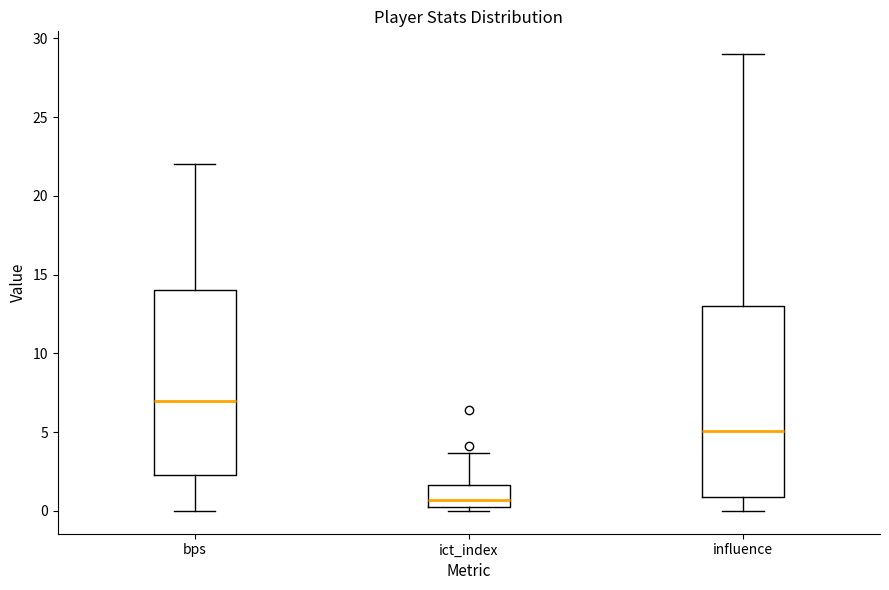

Where is the lower edge of the box for ict_index on the y-axis? The values are not printed on the chart, so give them approximately, as read against the axis.

0.5